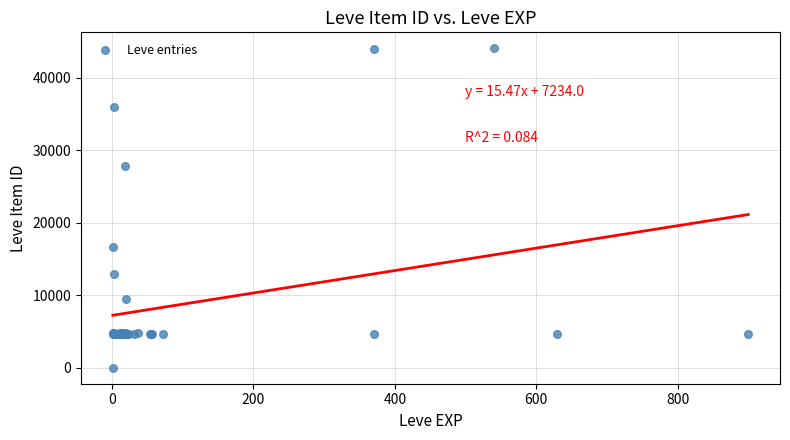

What Y value in the scatter plot is closest to 22050?

16734